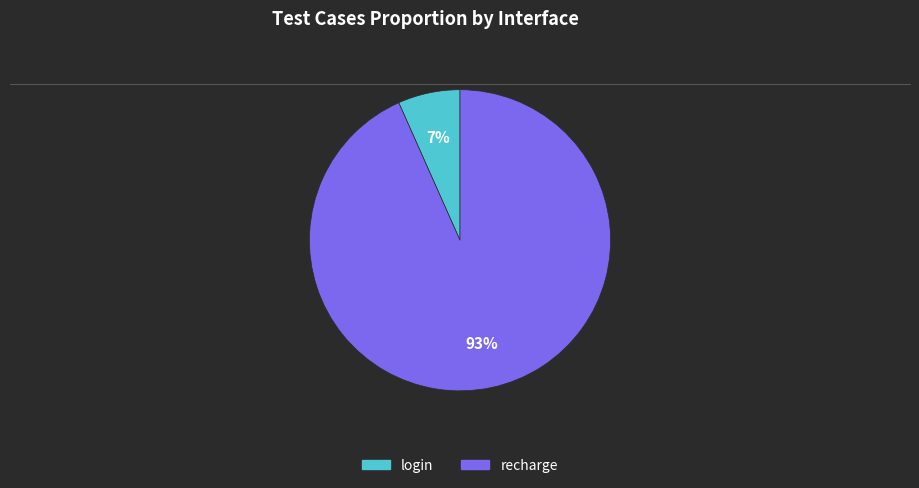

To the nearest percent, what is the combined percentage of login and recharge?

100%